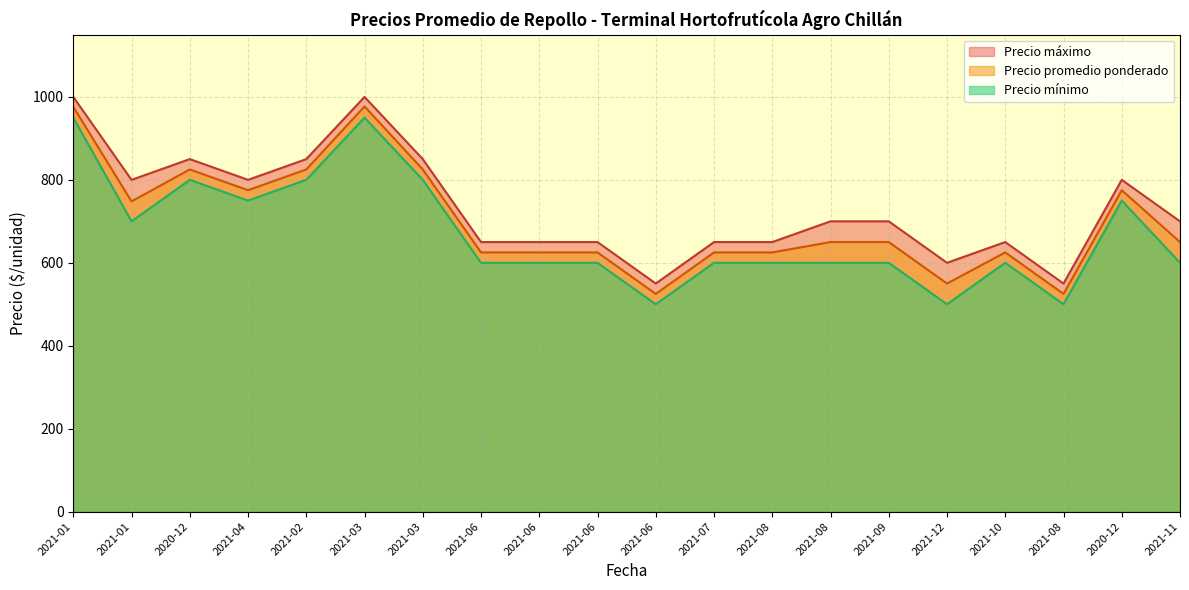

What is the total value across all series at 2020-12?

2475